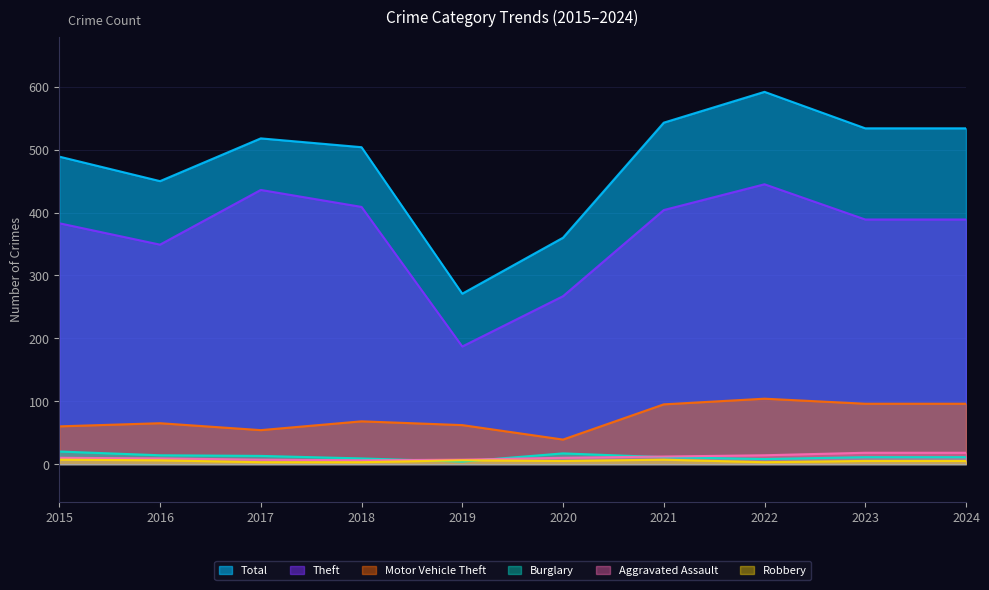

What is the difference between the maximum and second lowest values in the Aggravated Assault series?

11